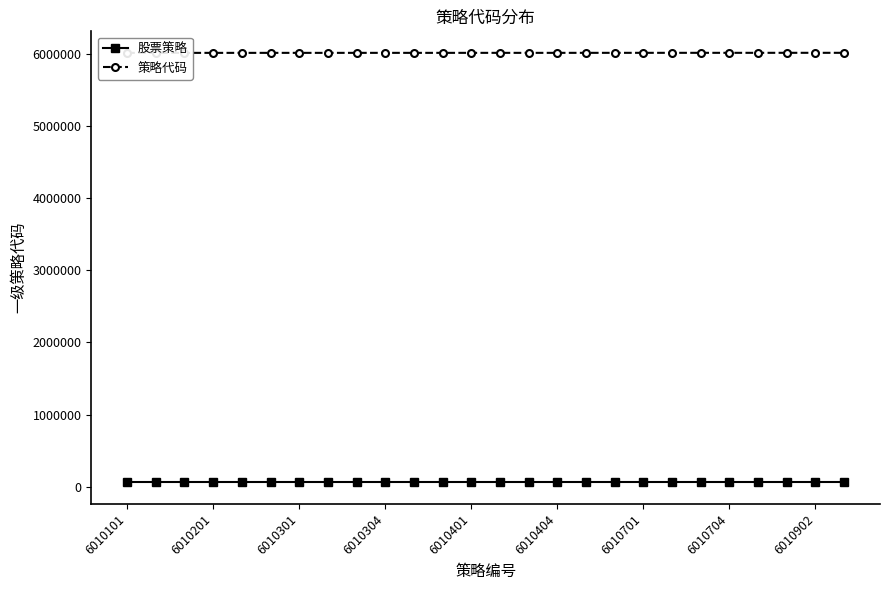

Does the chart have visible grid lines?

No